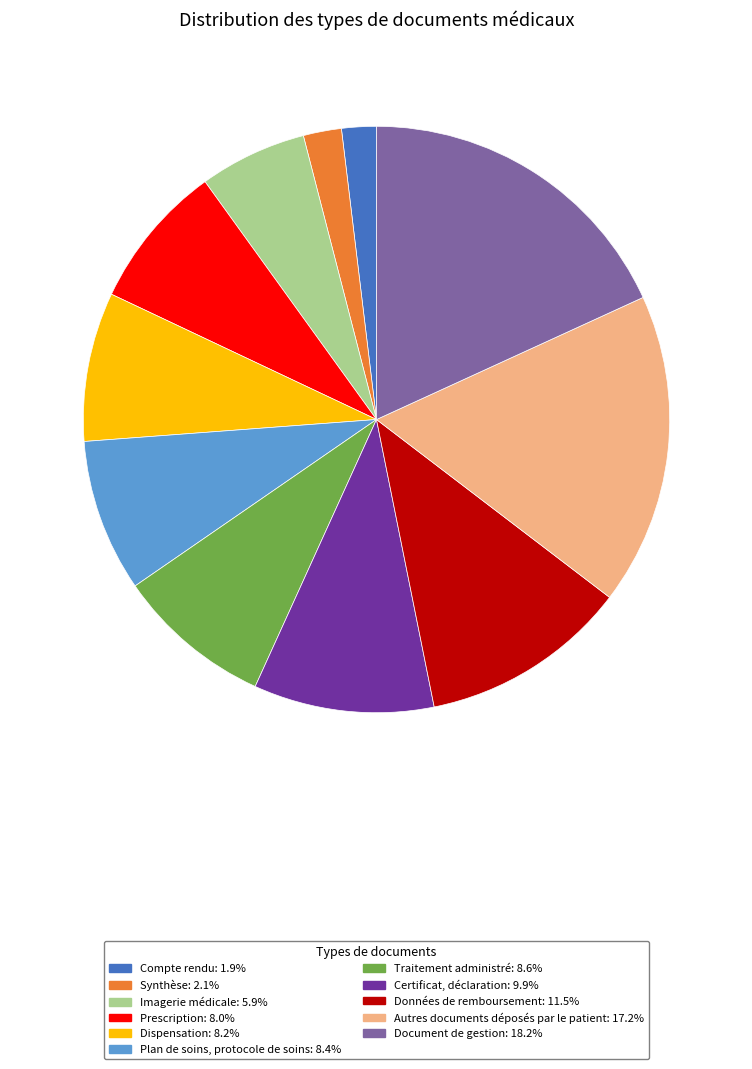

Does Plan de soins, protocole de soins: 8.4% account for over 50% of the chart?

No